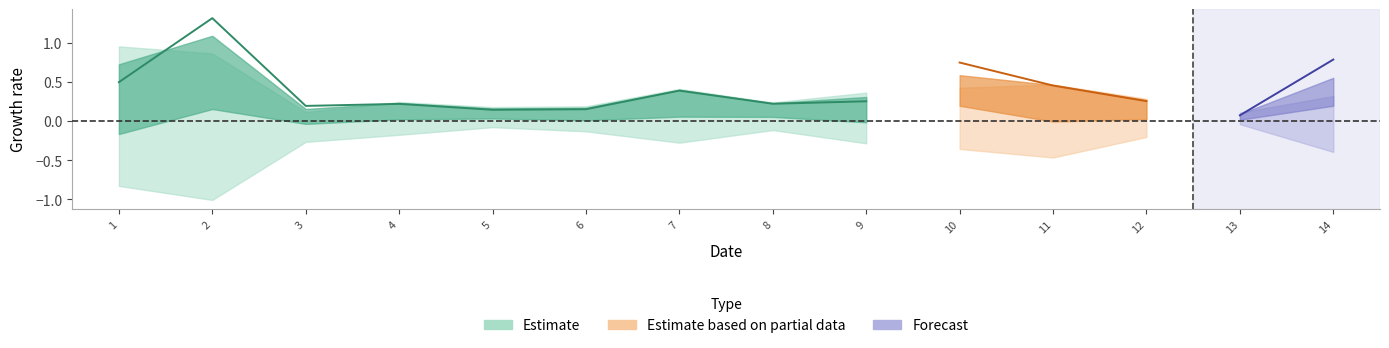

What is the difference between the highest and lowest values at 3?

0.2